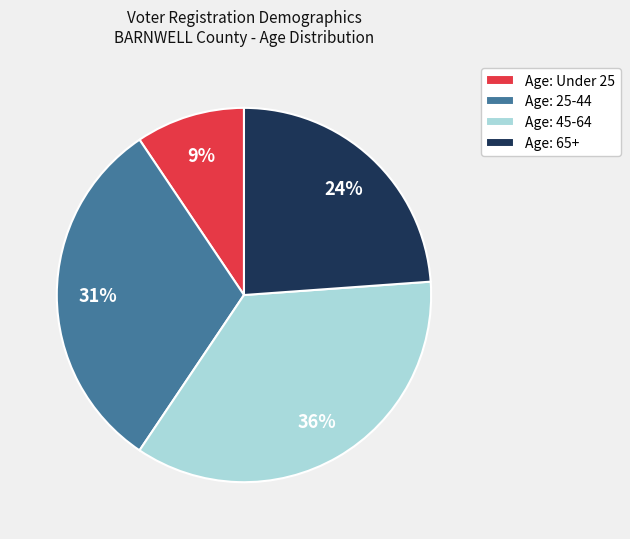

Which slice is the largest?

Age: 45-64